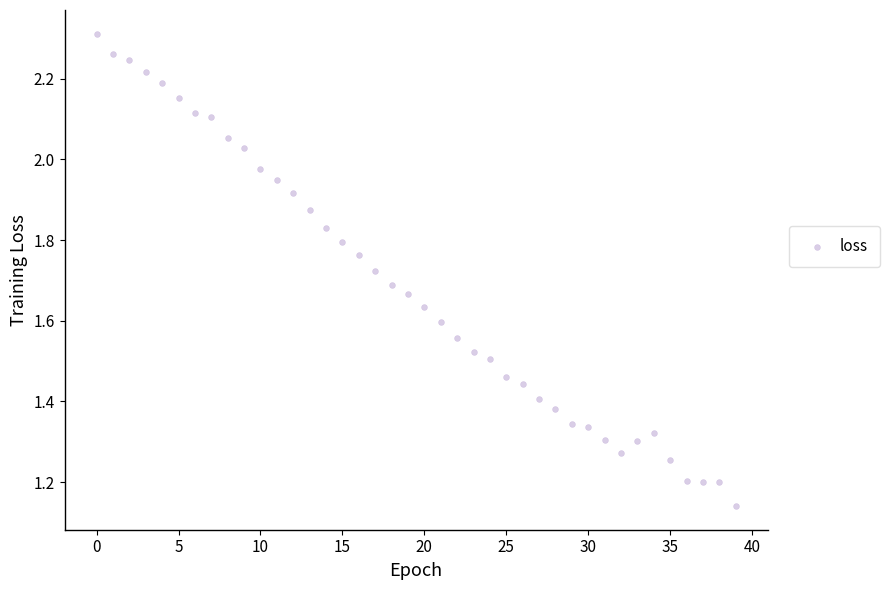

What is the range of Y values (max minus min)?

1.2